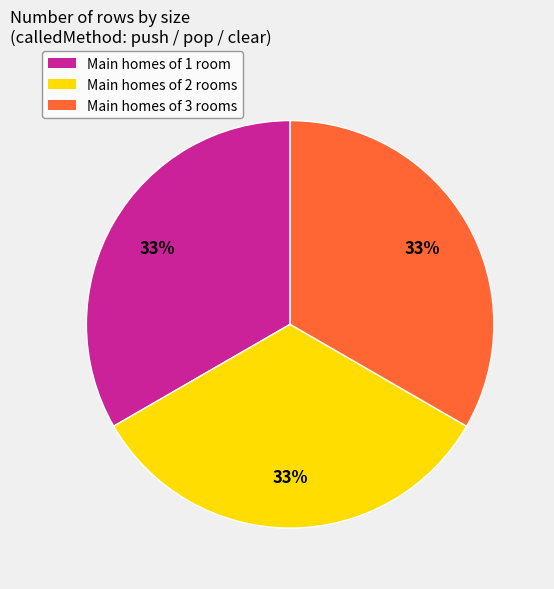

Is Main homes of 2 rooms the majority of the pie?

No